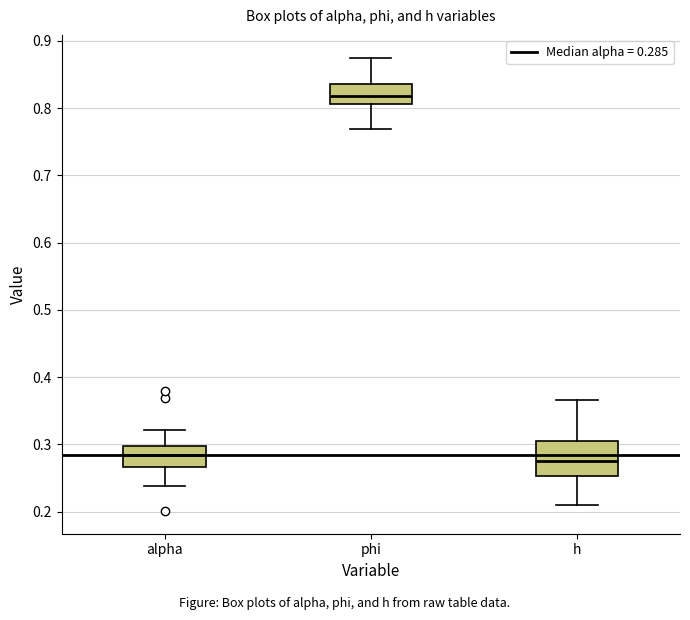

Reading left to right, transcribe this box plot: for each box, give where its median line is, the range the box spans, and where its two whiskers end, as read against the y-axis. The values are not printed on the chart, so give them approximately, as read against the axis.

alpha: median 0.28, box 0.27 to 0.30, whiskers 0.24 to 0.32
phi: median 0.82, box 0.81 to 0.84, whiskers 0.77 to 0.88
h: median 0.28, box 0.25 to 0.30, whiskers 0.21 to 0.37